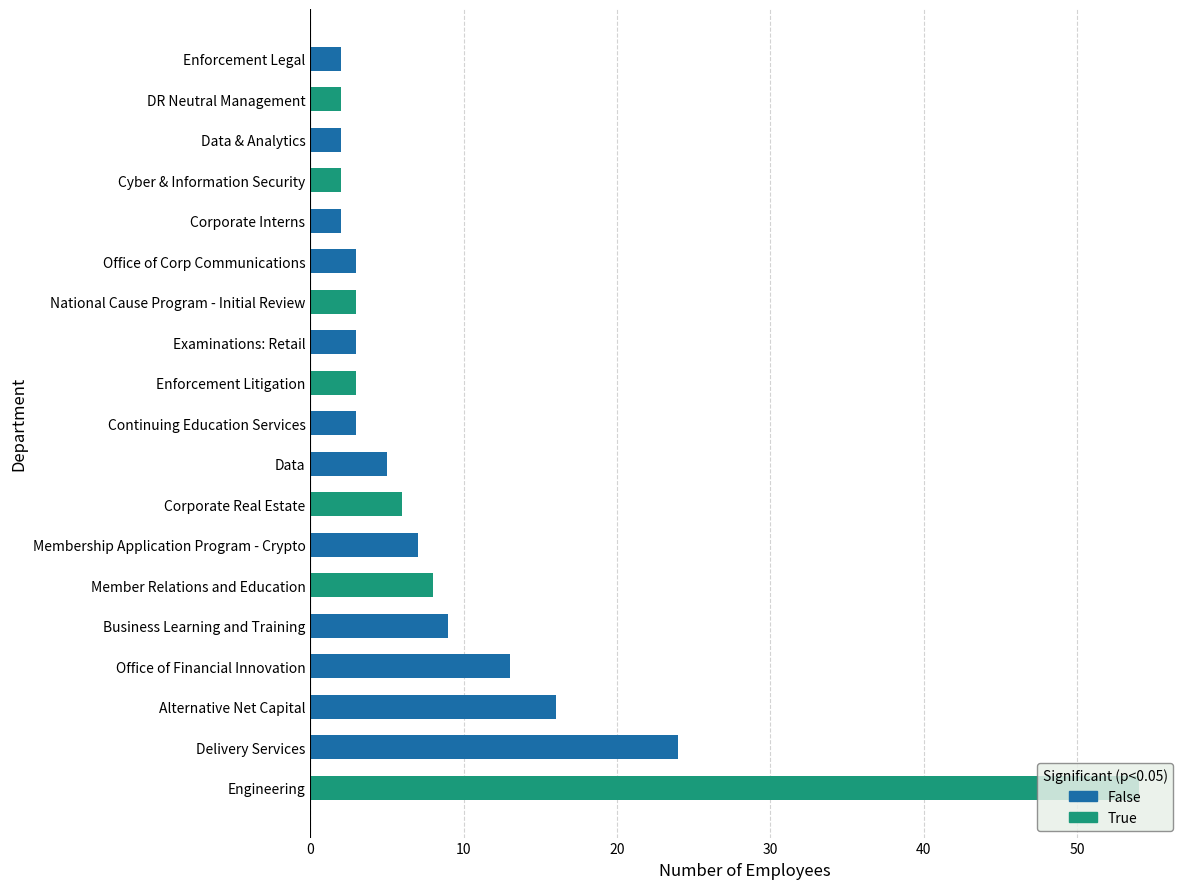

How many bars are there in total?

19